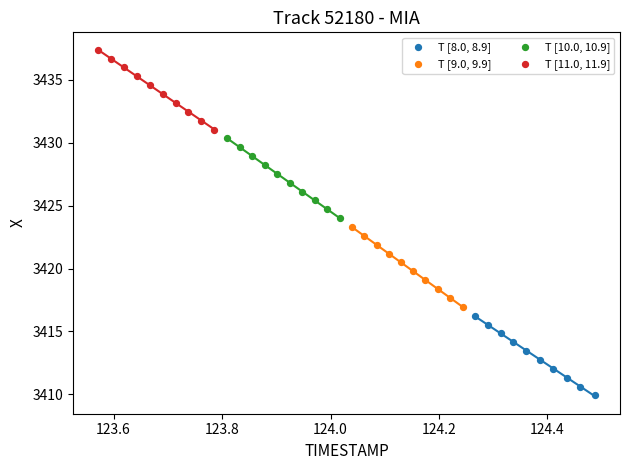

Which series contains the highest Y value?

T [11.0, 11.9]